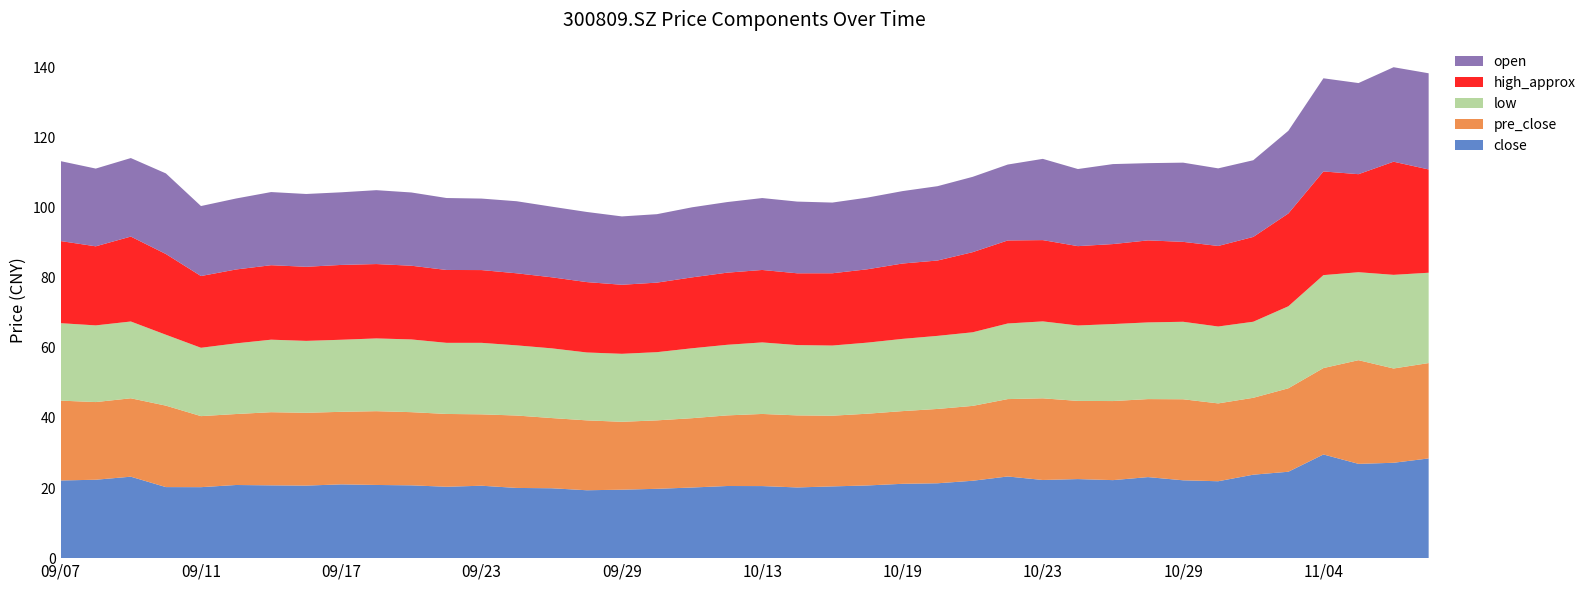

Reading left to right, extract all data points from this chart.

close: 20200907=22.2	20200908=22.4	20200909=23.2	20200910=20.3	20200911=20.2	20200914=20.9	20200915=20.8	20200916=20.7	20200917=21.1	20200918=20.9	20200921=20.8	20200922=20.4	20200923=20.7	20200924=20.0	20200925=19.9	20200928=19.4	20200929=19.5	20200930=19.8	20201009=20.1	20201012=20.6	20201013=20.6	20201014=20.2	20201015=20.5	20201016=20.7	20201019=21.2	20201020=21.4	20201021=22.1	20201022=23.3	20201023=22.3	20201026=22.6	20201027=22.3	20201028=23.1	20201029=22.2	20201030=21.9	20201102=23.8	20201103=24.6	20201104=29.6	20201105=26.9	20201106=27.2	20201109=28.4
pre_close: 20200907=22.8	20200908=22.2	20200909=22.4	20200910=23.2	20200911=20.3	20200914=20.2	20200915=20.9	20200916=20.8	20200917=20.7	20200918=21.1	20200921=20.9	20200922=20.8	20200923=20.4	20200924=20.7	20200925=20.0	20200928=19.9	20200929=19.4	20200930=19.5	20201009=19.8	20201012=20.1	20201013=20.6	20201014=20.6	20201015=20.2	20201016=20.5	20201019=20.7	20201020=21.2	20201021=21.4	20201022=22.1	20201023=23.3	20201026=22.3	20201027=22.6	20201028=22.3	20201029=23.1	20201030=22.2	20201102=21.9	20201103=23.8	20201104=24.6	20201105=29.6	20201106=26.9	20201109=27.2
low: 20200907=22.1	20200908=21.9	20200909=21.9	20200910=20.2	20200911=19.5	20200914=20.2	20200915=20.7	20200916=20.5	20200917=20.6	20200918=20.8	20200921=20.8	20200922=20.3	20200923=20.4	20200924=20.0	20200925=19.9	20200928=19.4	20200929=19.4	20200930=19.5	20201009=19.9	20201012=20.1	20201013=20.4	20201014=20.1	20201015=20.0	20201016=20.3	20201019=20.6	20201020=20.9	20201021=21.0	20201022=21.6	20201023=21.9	20201026=21.5	20201027=22.0	20201028=21.9	20201029=22.1	20201030=21.9	20201102=21.7	20201103=23.4	20201104=26.5	20201105=25.1	20201106=26.7	20201109=25.8
high_approx: 20200907=23.4	20200908=22.6	20200909=24.2	20200910=23.0	20200911=20.5	20200914=21.1	20200915=21.2	20200916=21.1	20200917=21.4	20200918=21.2	20200921=21.0	20200922=20.8	20200923=20.8	20200924=20.6	20200925=20.3	20200928=20.1	20200929=19.7	20200930=19.8	20201009=20.2	20201012=20.6	20201013=20.7	20201014=20.5	20201015=20.6	20201016=20.9	20201019=21.5	20201020=21.5	20201021=22.9	20201022=23.7	20201023=23.2	20201026=22.6	20201027=22.8	20201028=23.4	20201029=22.8	20201030=23.0	20201102=24.2	20201103=26.5	20201104=29.6	20201105=28.0	20201106=32.3	20201109=29.5
open: 20200907=22.8	20200908=22.2	20200909=22.4	20200910=23.0	20200911=20.0	20200914=20.2	20200915=20.9	20200916=20.8	20200917=20.7	20200918=21.1	20200921=20.9	20200922=20.5	20200923=20.4	20200924=20.6	20200925=20.1	20200928=20.0	20200929=19.5	20200930=19.5	20201009=20.0	20201012=20.1	20201013=20.5	20201014=20.5	20201015=20.2	20201016=20.4	20201019=20.7	20201020=21.2	20201021=21.5	20201022=21.7	20201023=23.2	20201026=22.0	20201027=22.8	20201028=22.0	20201029=22.6	20201030=22.1	20201102=21.9	20201103=23.6	20201104=26.6	20201105=26.0	20201106=27.0	20201109=27.4